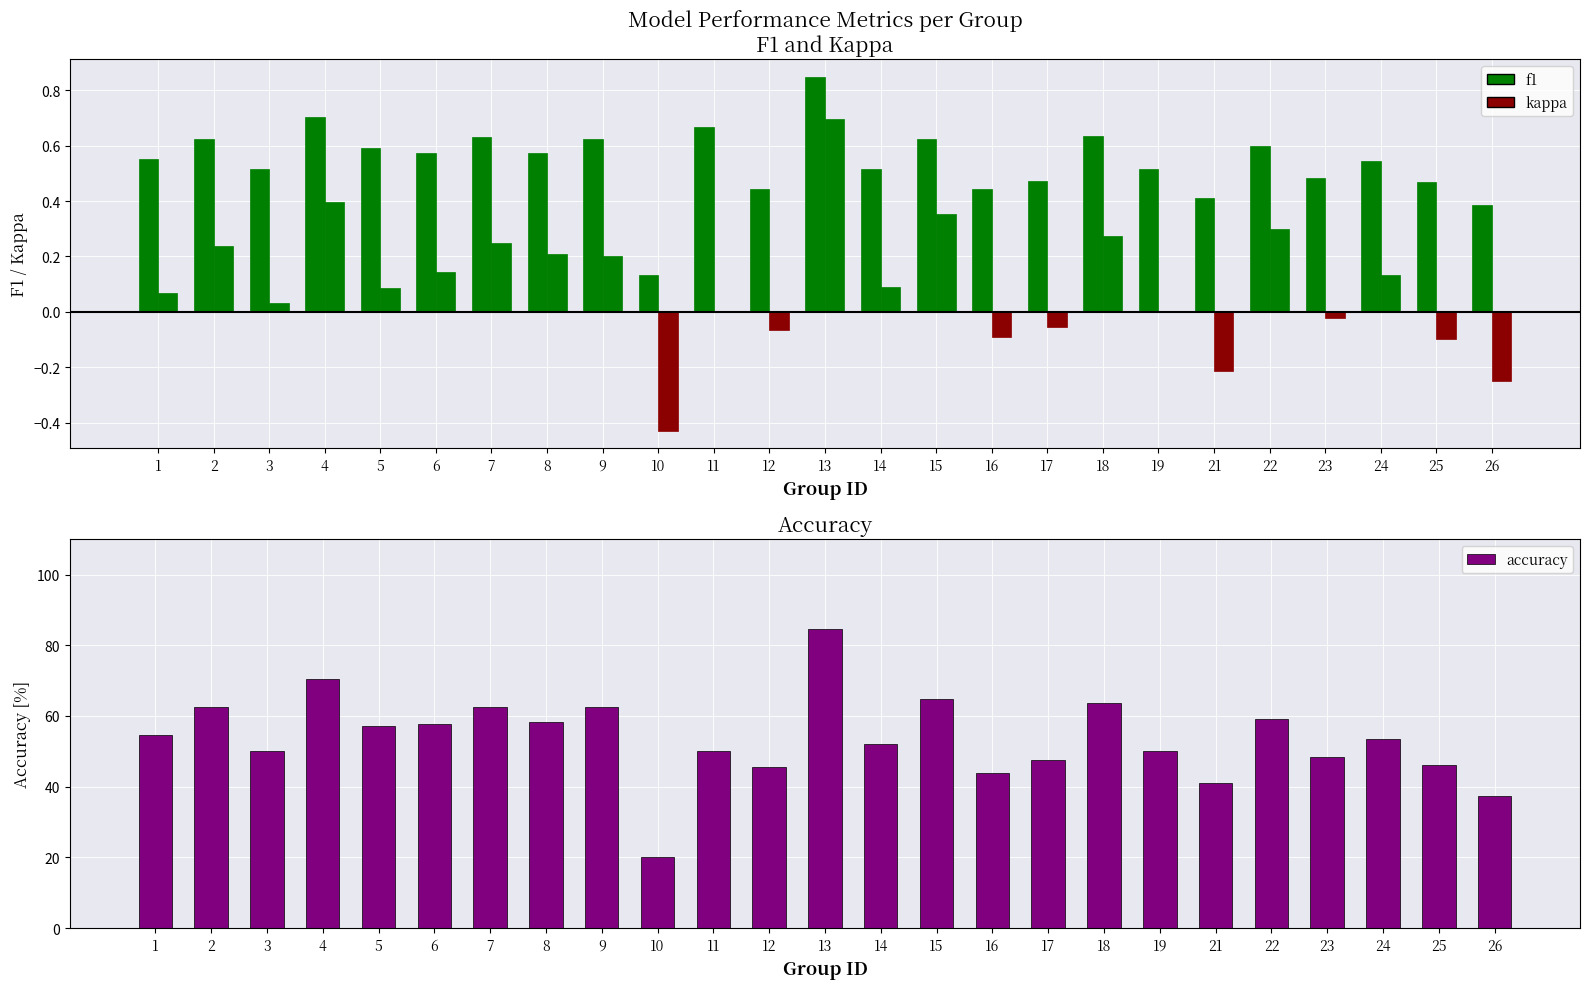

What is the value of the accuracy bar at the 13th from the left?

84.6